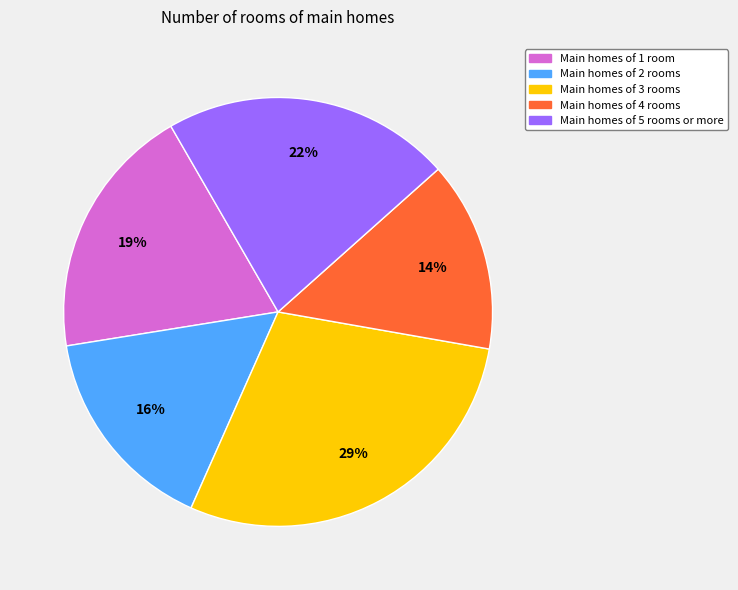

Count the number of slices in the pie.

5